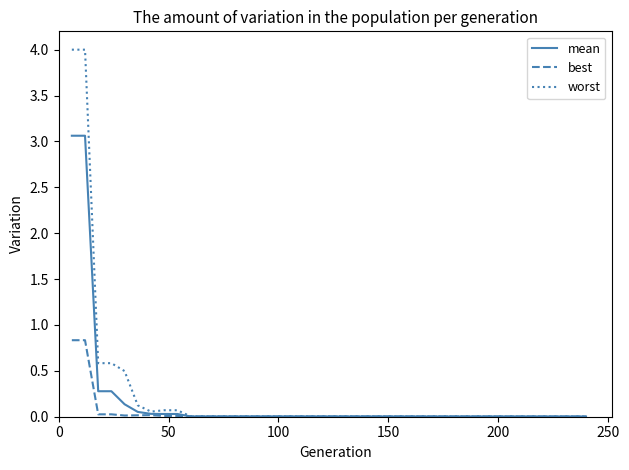

Does the chart display data point markers on the line(s)?

No